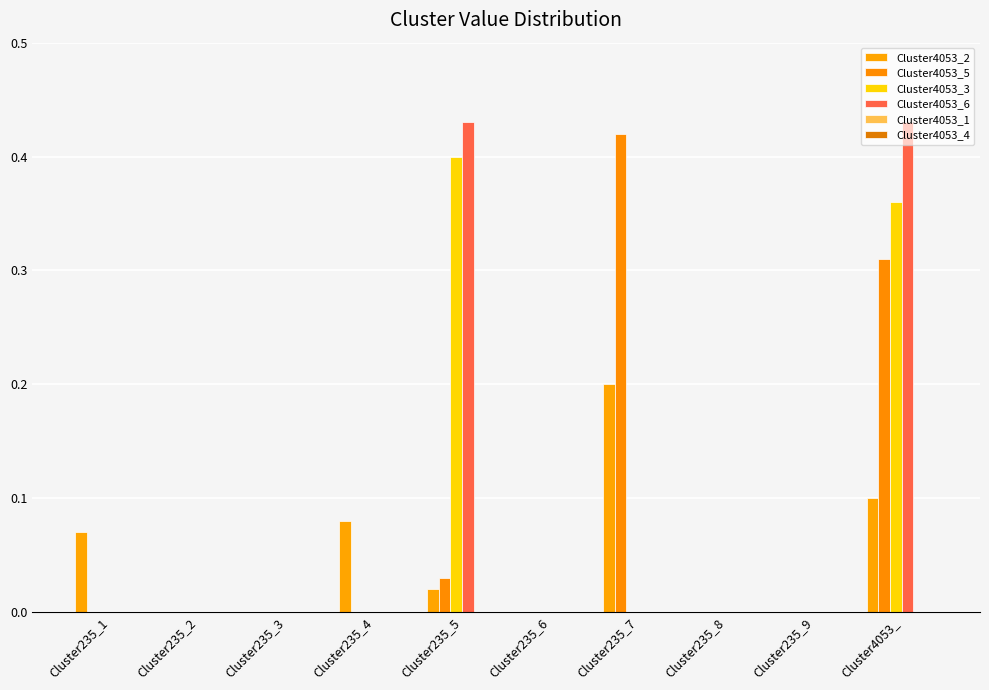

Are the bars grouped side by side (vs. stacked)?

Yes